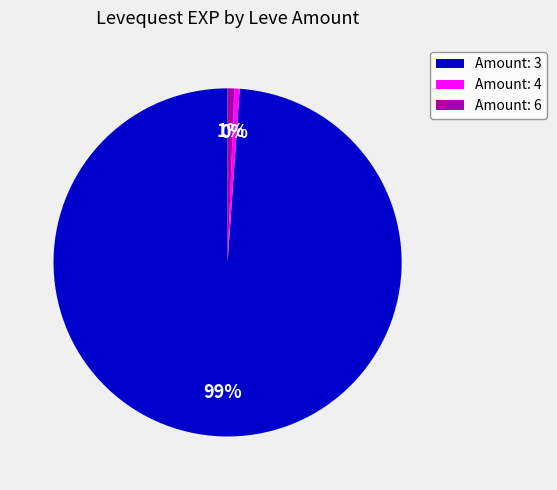

Which slice is the largest?

Amount: 3